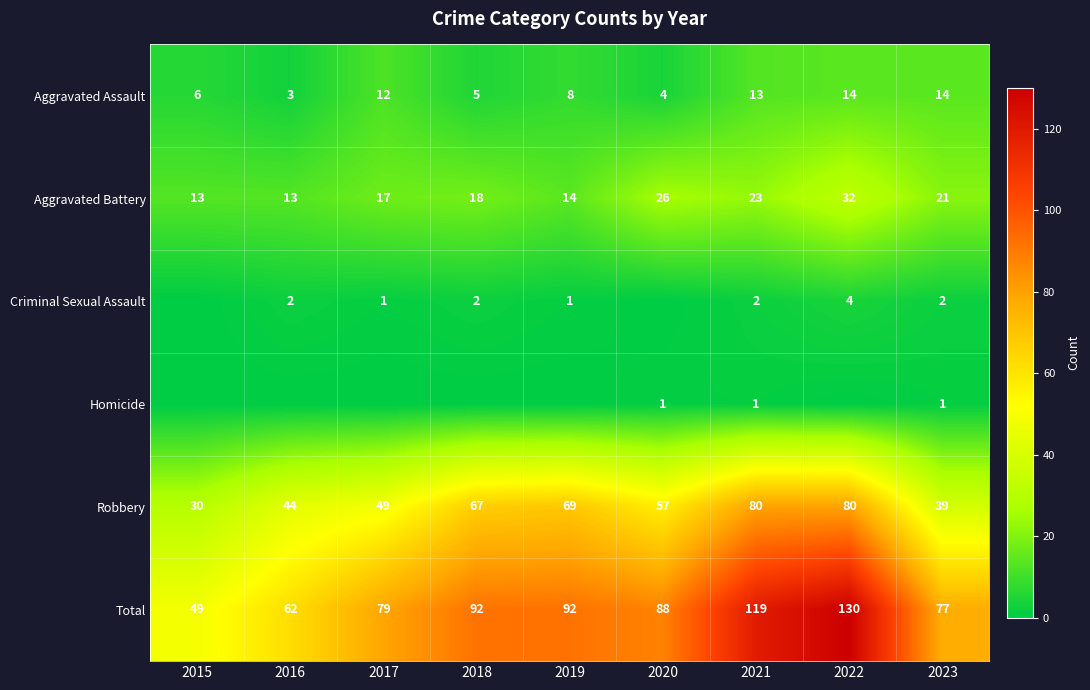

What is the difference between the second highest and minimum values in the Aggravated Battery series?

13